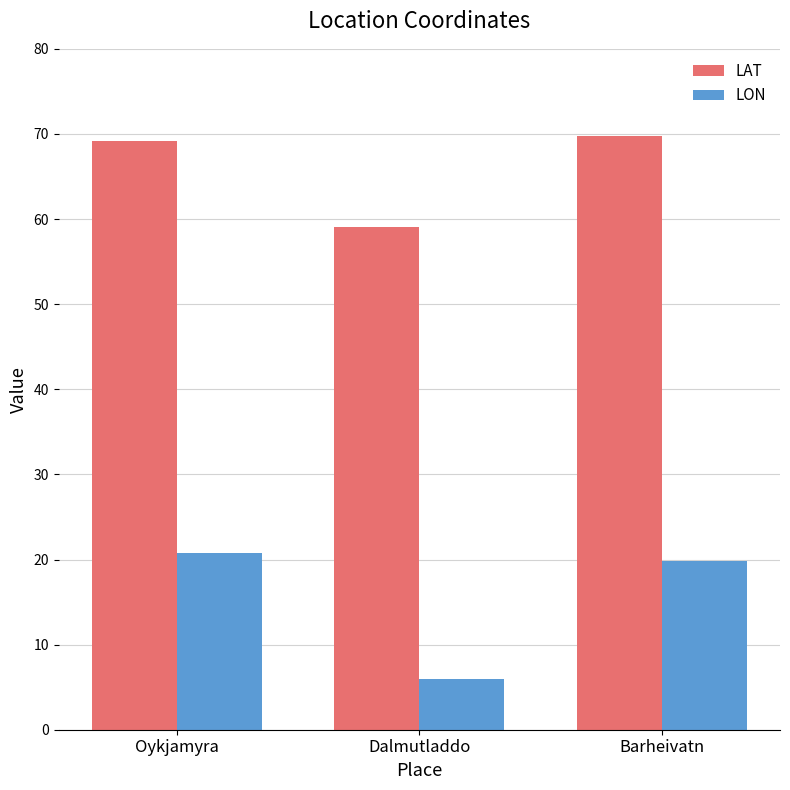

What is the sum of the LON values at Barheivatn and Oykjamyra?

40.6